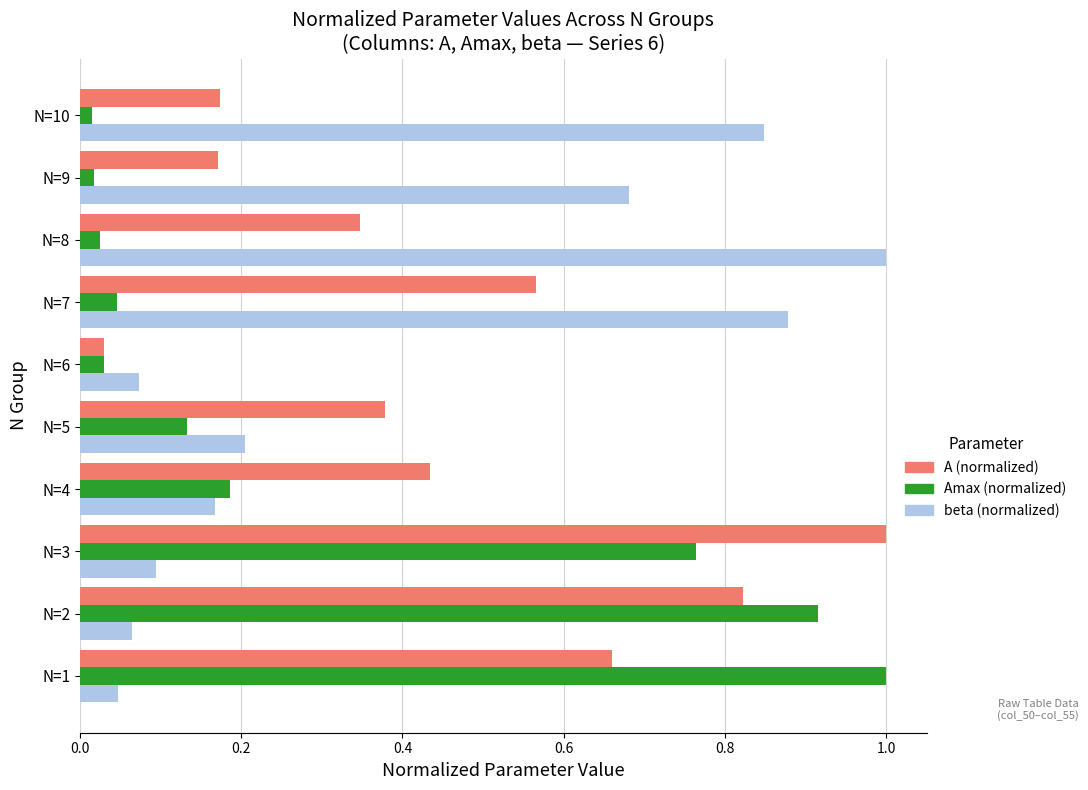

The value of A (normalized) at N=9 is 0.3. True or false?

False